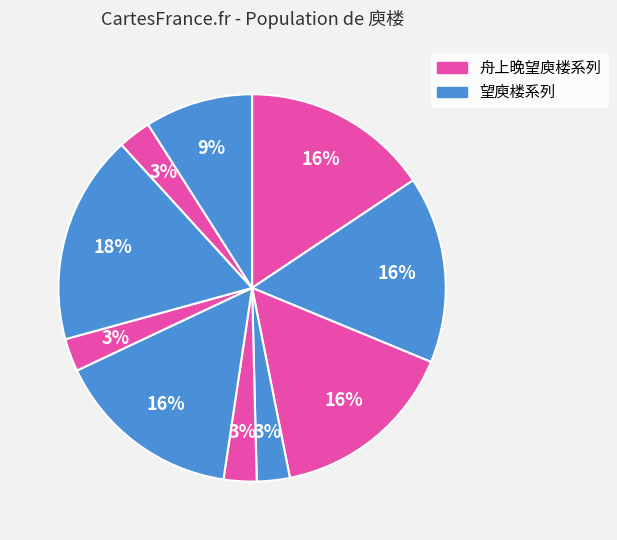

How many segments does this pie chart have?

10